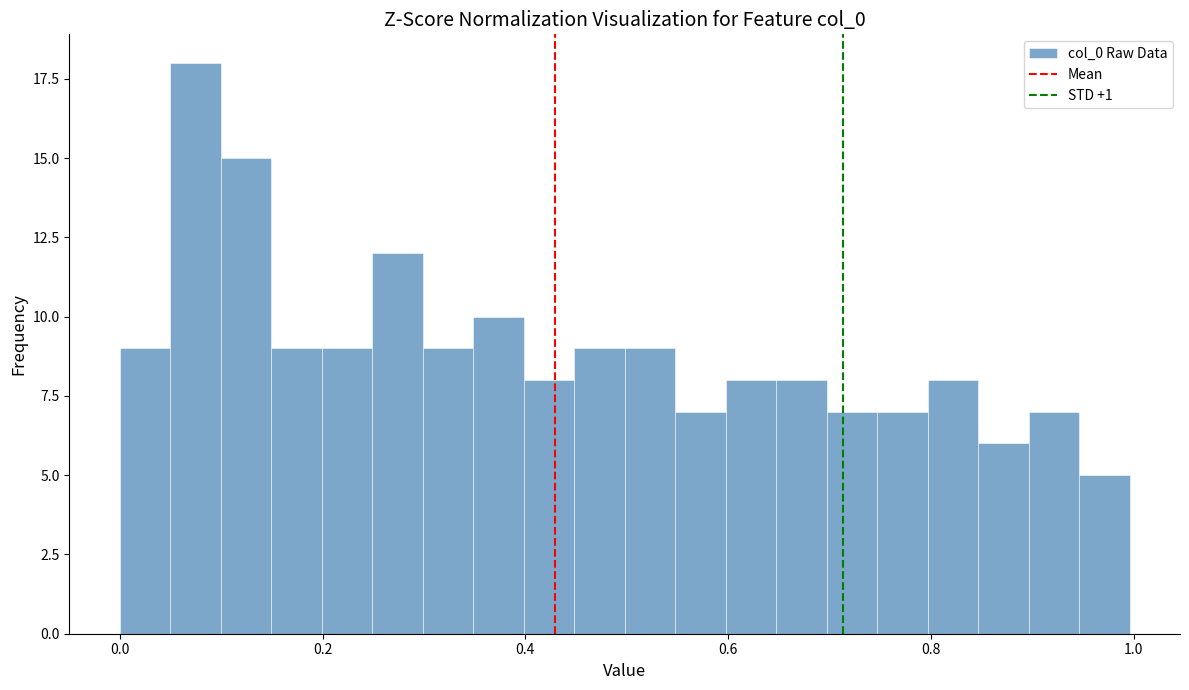

Read against the x-axis, roughly where is the centre of the tallest bar?

0.08